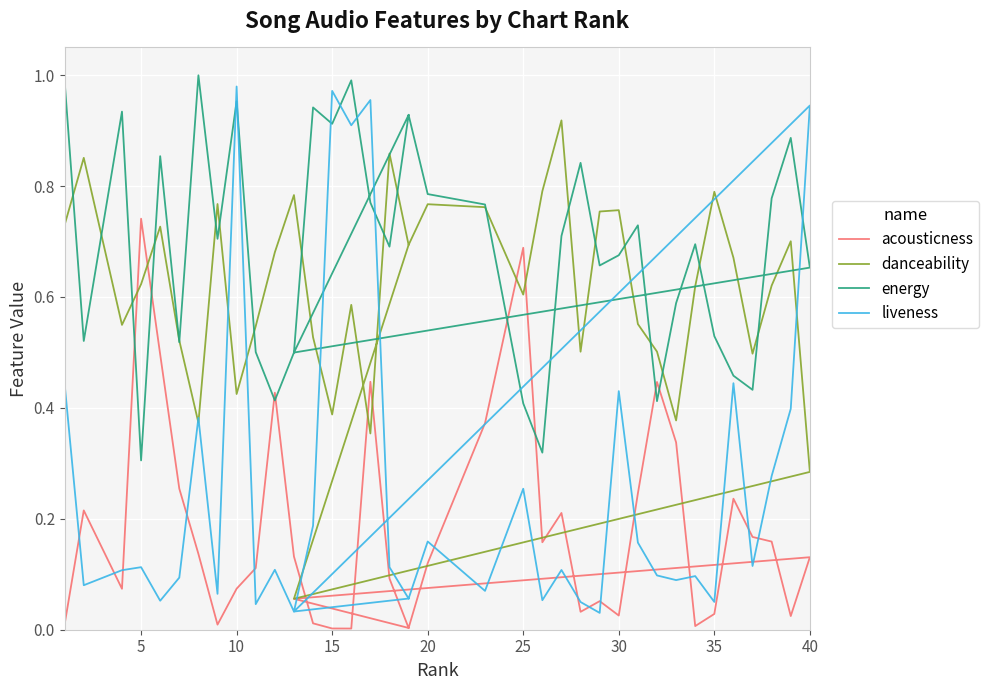

At how many categories does at least one series exceed 0?

38